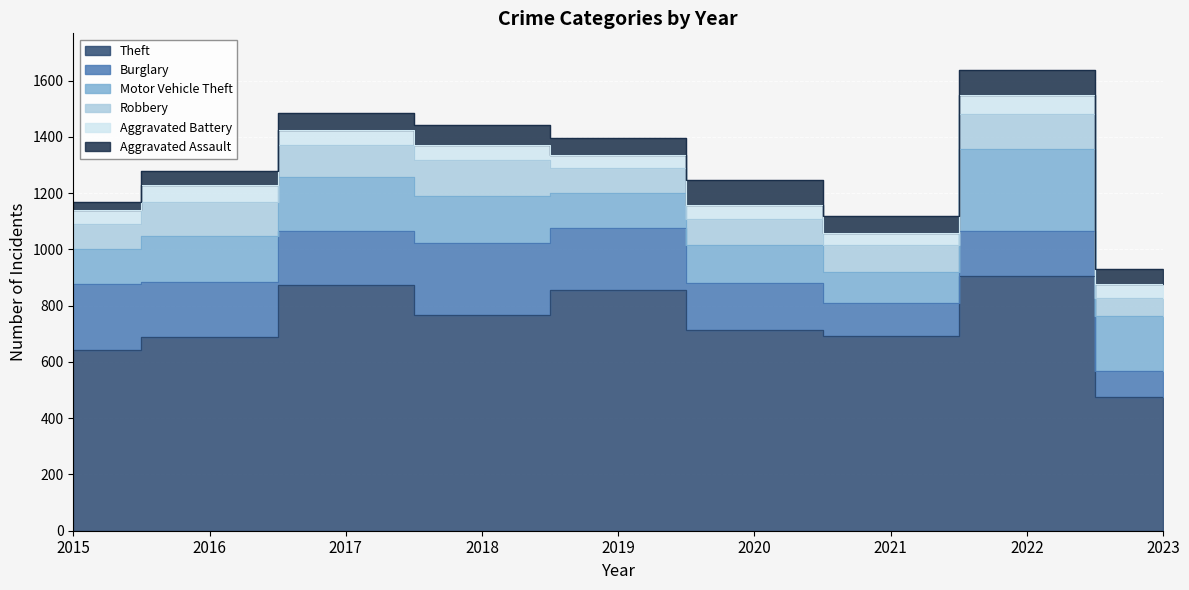

Is the value of Burglary at 2015 greater than the value of Theft at 2018?

No